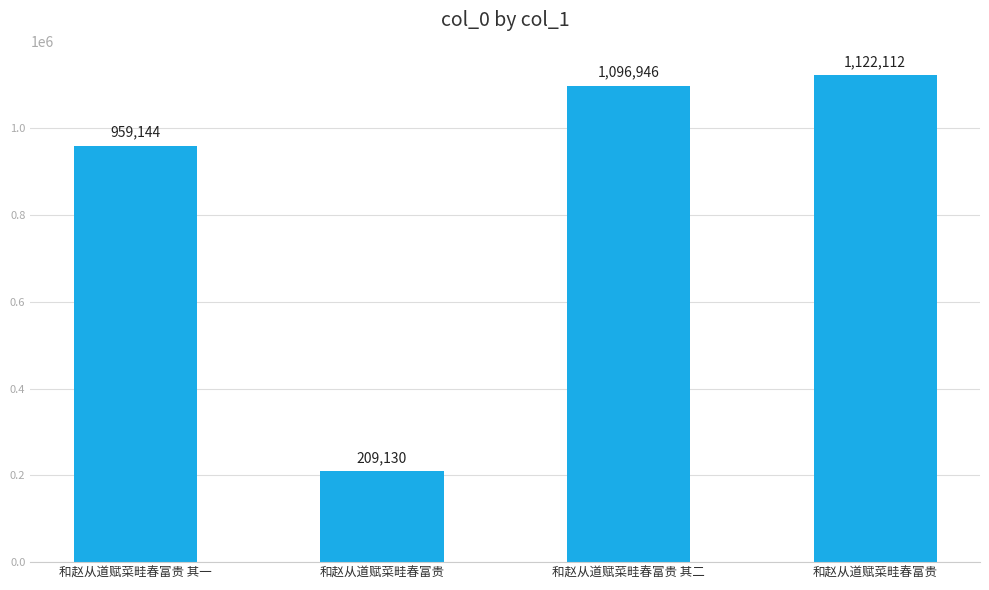

The value at 和赵从道赋菜畦春富贵 其二 is 1096946. True or false?

True